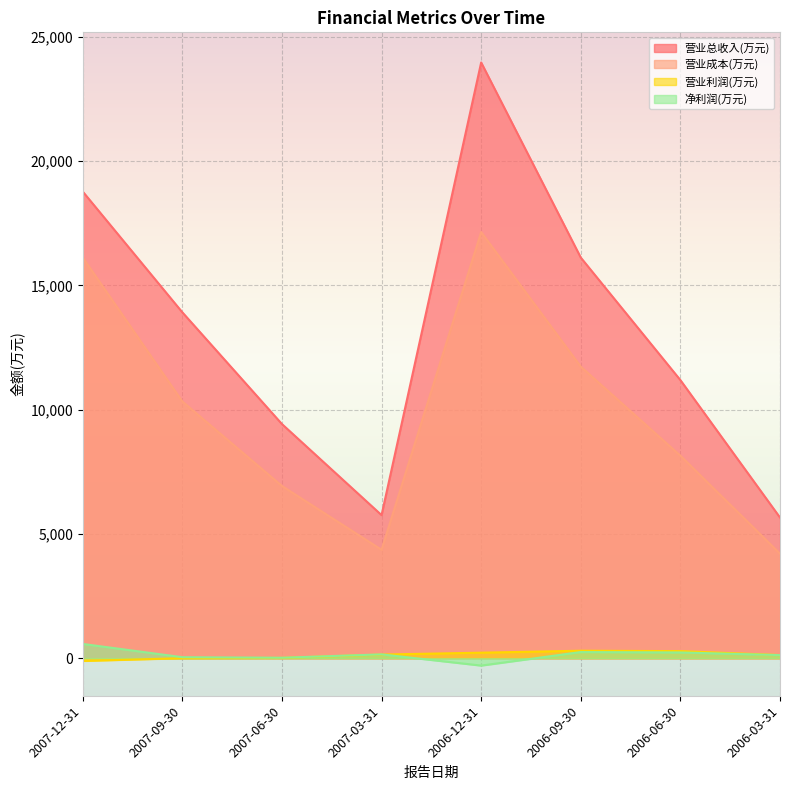

Does the chart display data point markers on the line(s)?

No